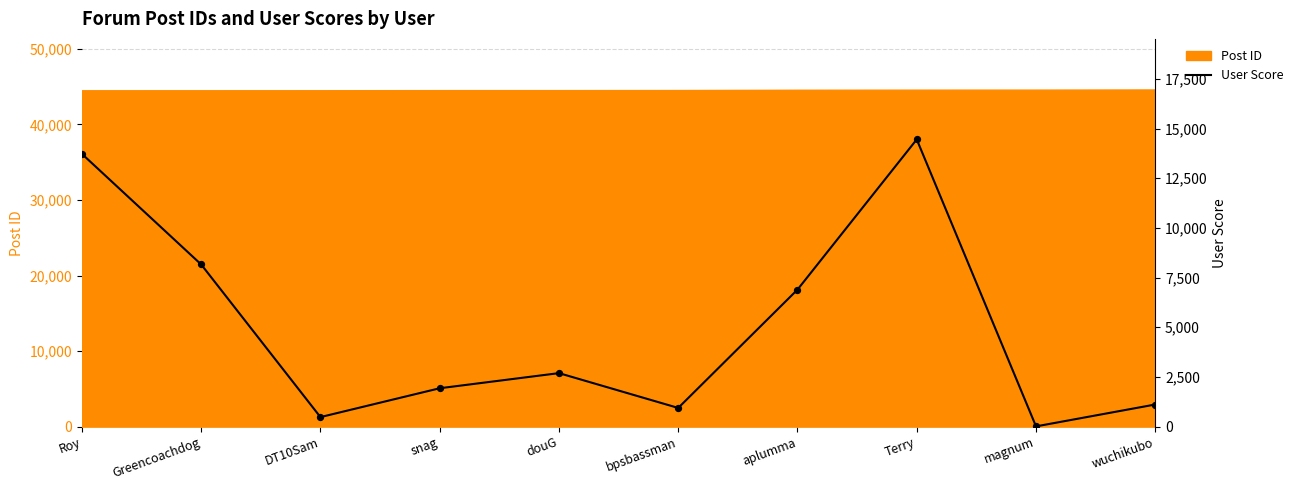

What is the change in value from douG to aplumma?

+4203